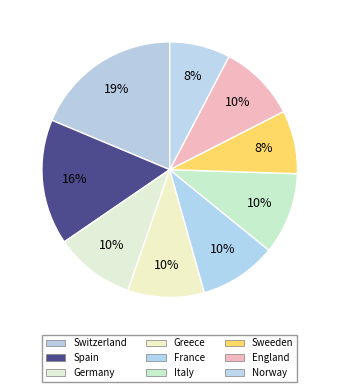

To the nearest percent, what is the combined percentage of England and Sweeden?

18%